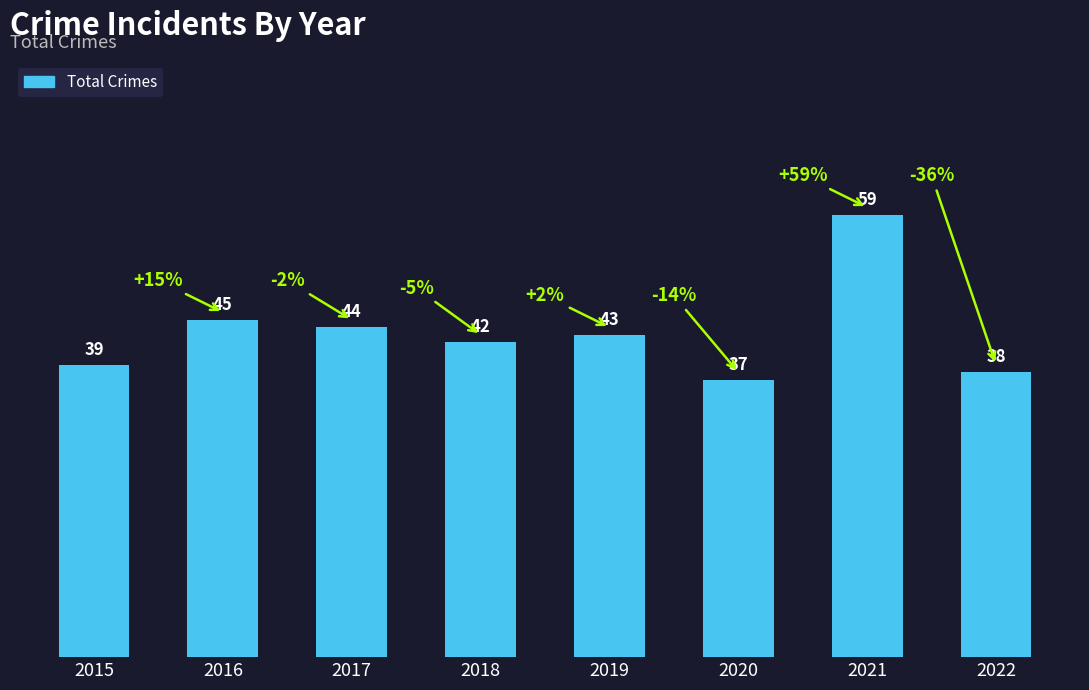

List the labels in order of value, smallest first.

2020, 2022, 2015, 2018, 2019, 2017, 2016, 2021